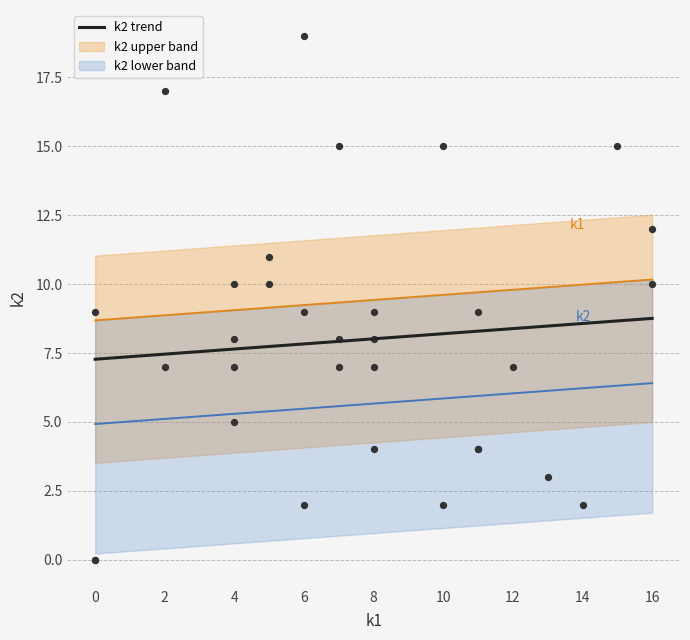

What is the highest value of the k2 trend series?

8.8